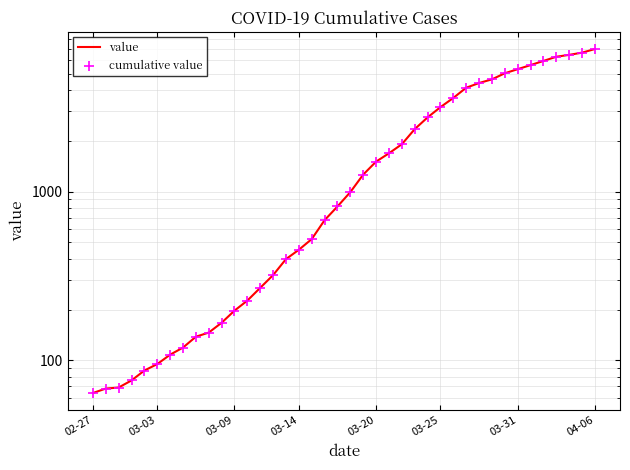

Which series has the largest Y range (max minus min)?

value